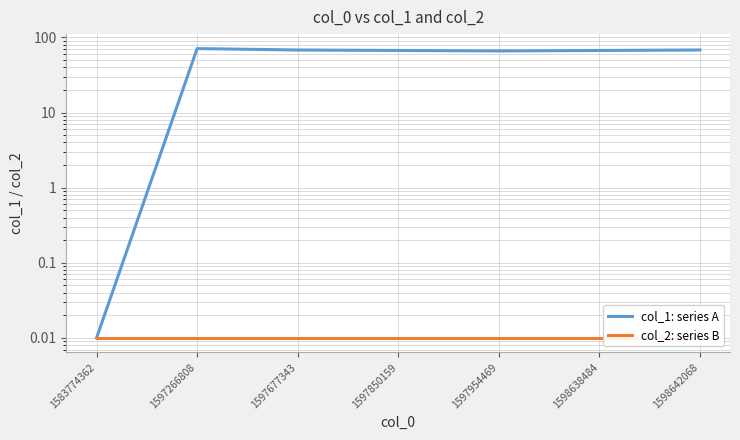

What is the value of the col_1: series A point at the 2nd from the left?

71.0